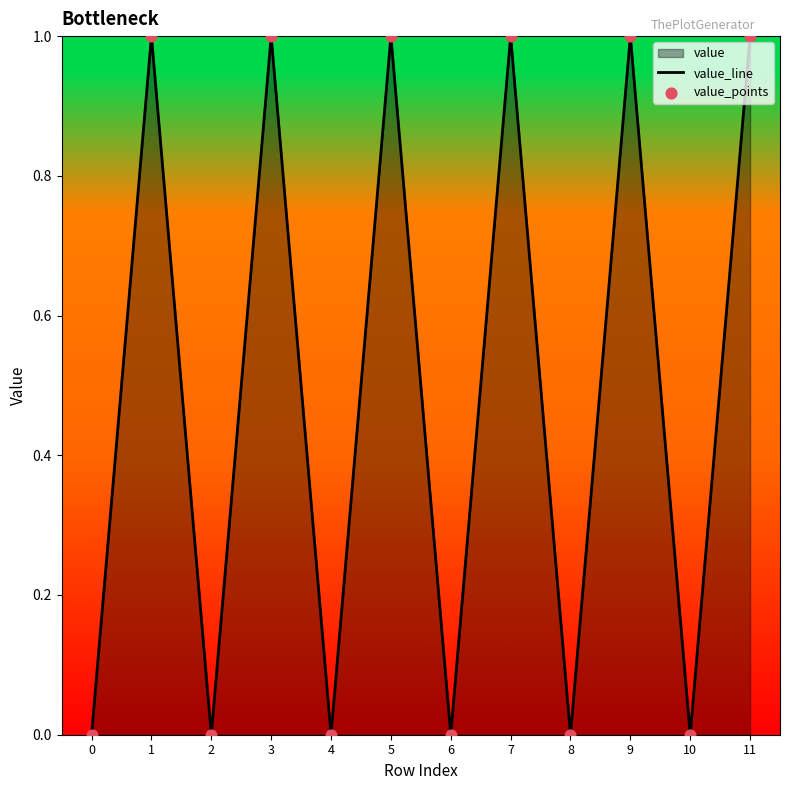

Which series reaches the minimum Y coordinate?

value_line